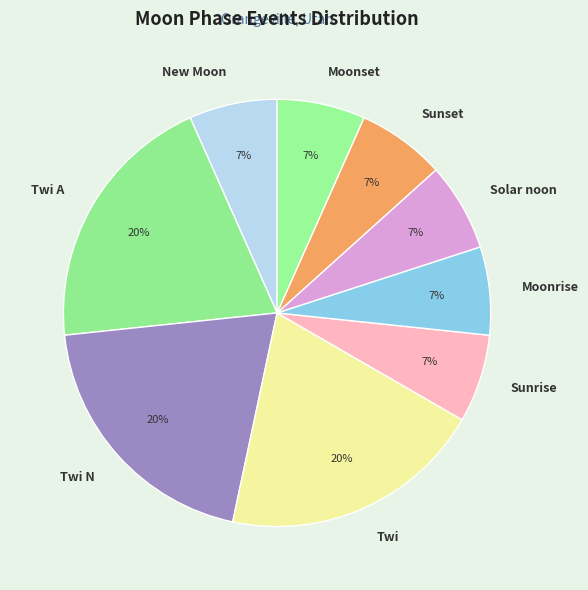

Count the number of slices in the pie.

9